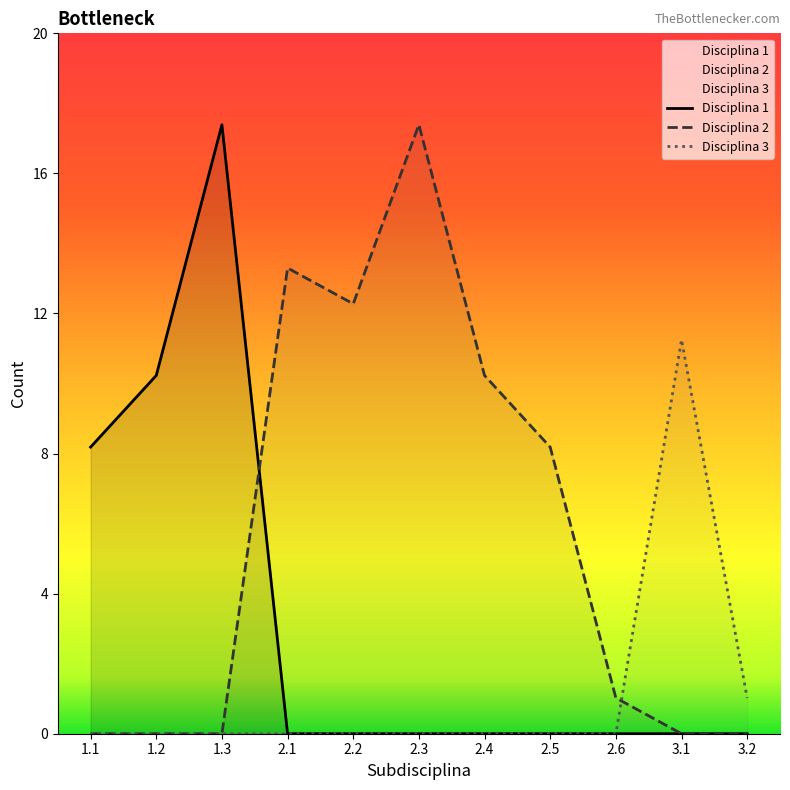

True or false: Disciplina 3 and Disciplina 1 intersect in this chart.

False